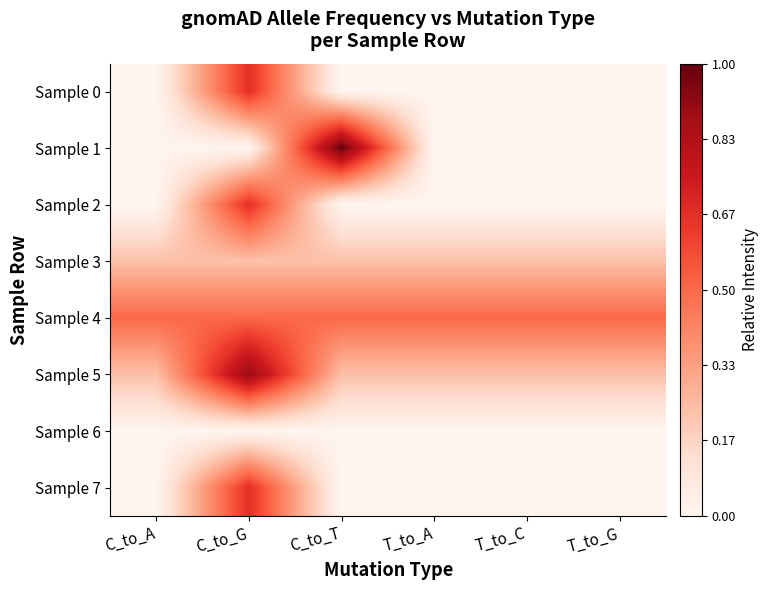

Between C_to_T and T_to_A, which is larger?

C_to_T